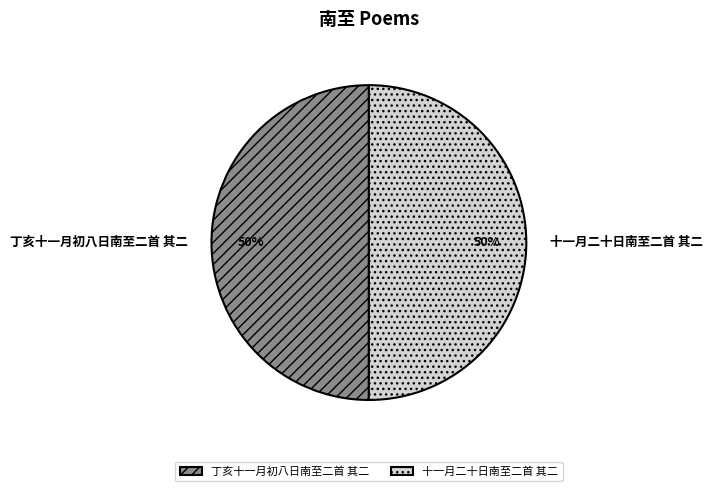

Combined, do 十一月二十日南至二首 其二 and 丁亥十一月初八日南至二首 其二 account for over 50%?

Yes